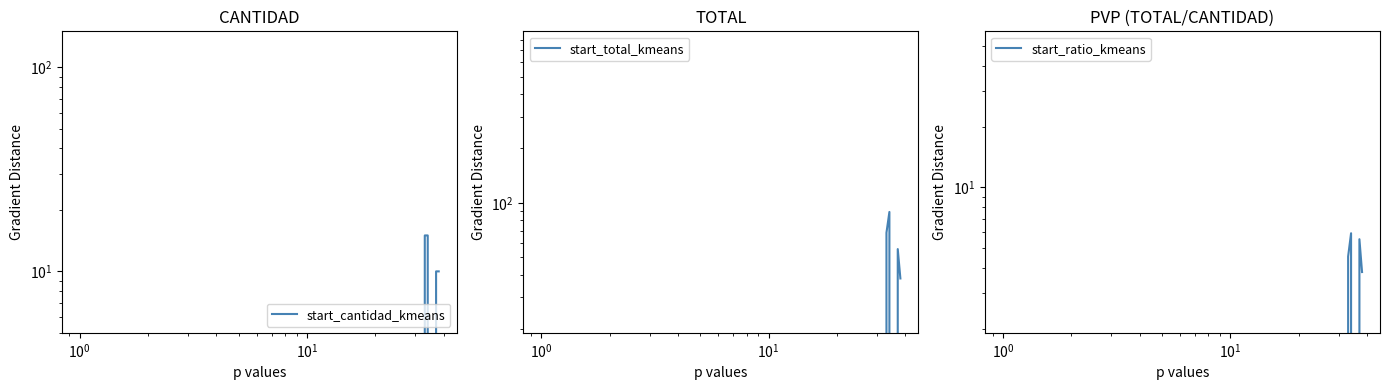

What is the difference between the maximum and minimum values in the start_total_kmeans series?

89.0